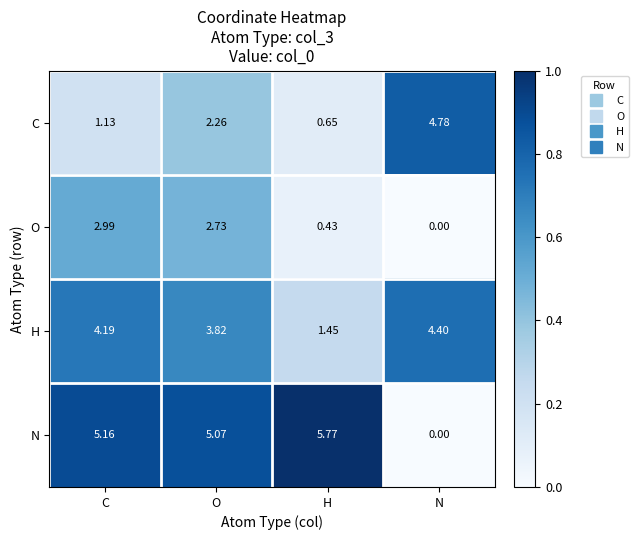

Rank the series by their average value, from highest to lowest.

N, H, C, O